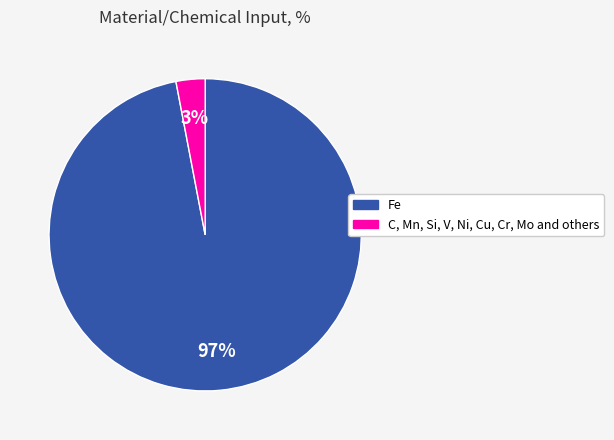

Is Fe the majority of the pie?

Yes